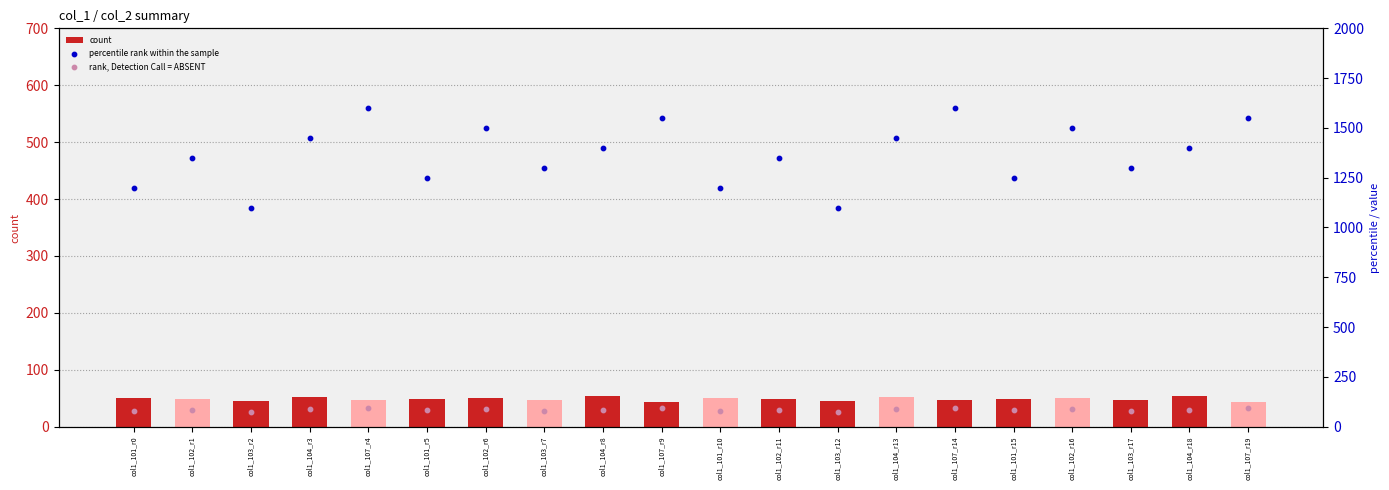

Which series contains the lowest Y value?

count